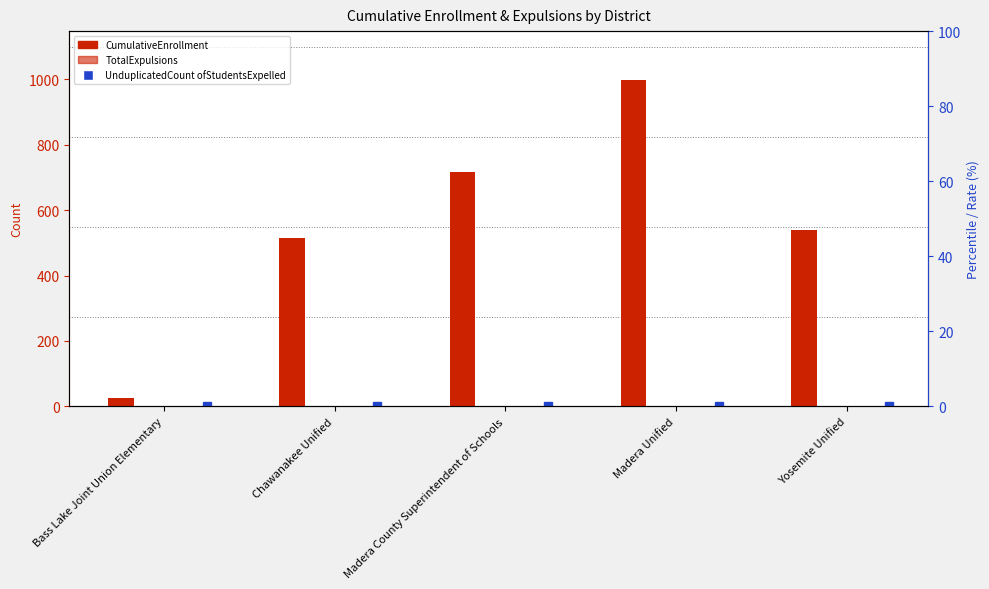

True or false: CumulativeEnrollment has a value of 717 at Madera County Superintendent of Schools.

True